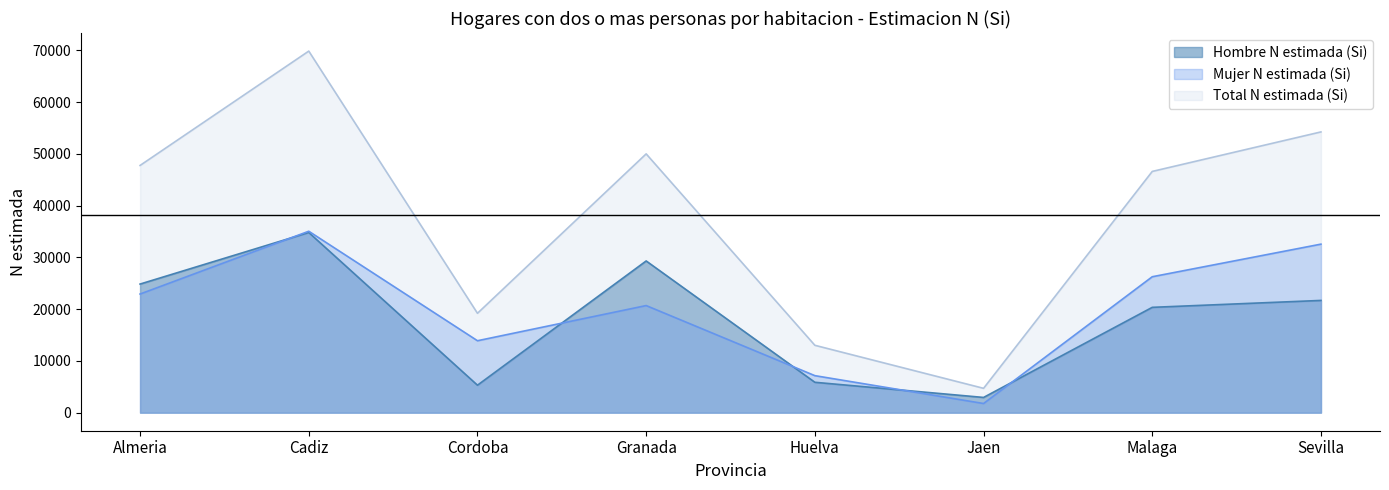

How many lines are shown in the chart?

3